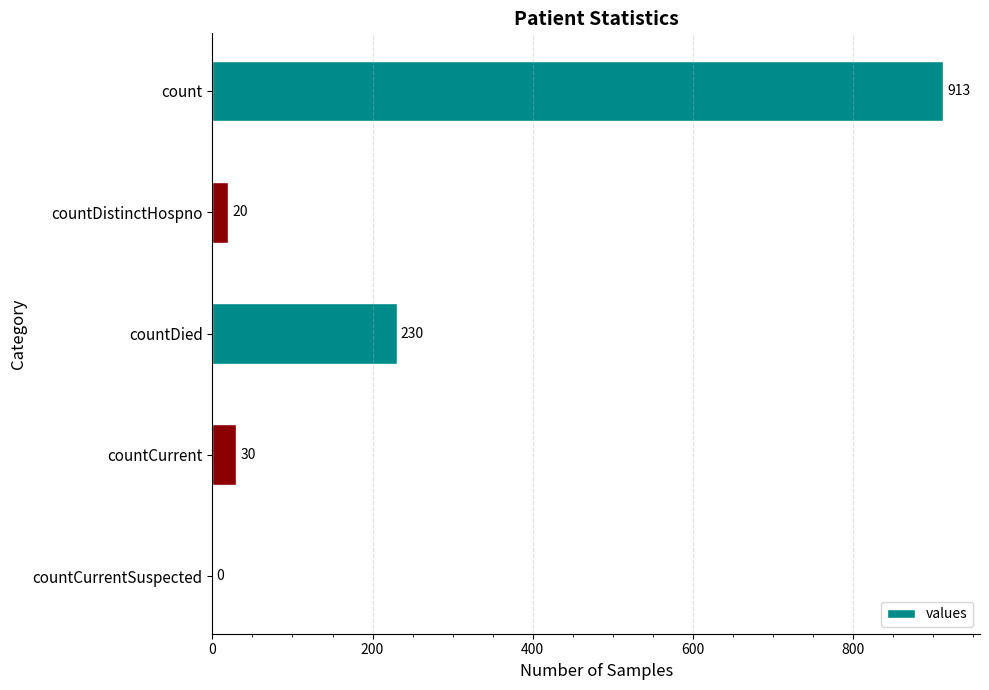

Does the chart contain stacked bars?

No